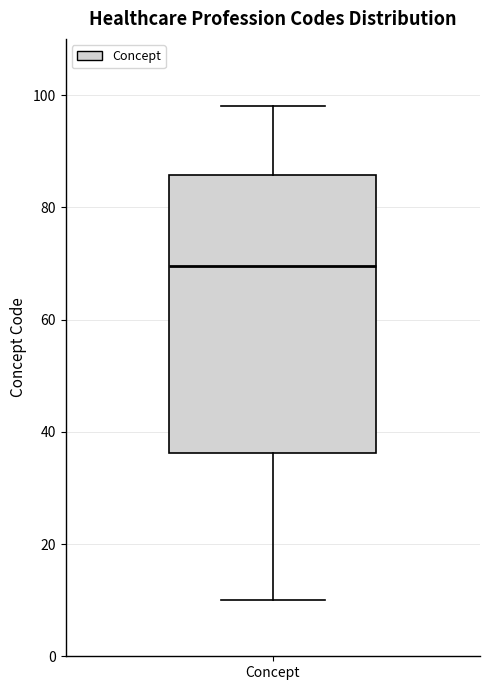

Read this box plot against the y-axis: the position of the median line, the range covered by the box, and the ends of both whiskers. The values are not printed on the chart, so give them approximately, as read against the axis.

median 70, box 36 to 86, whiskers 10 to 98